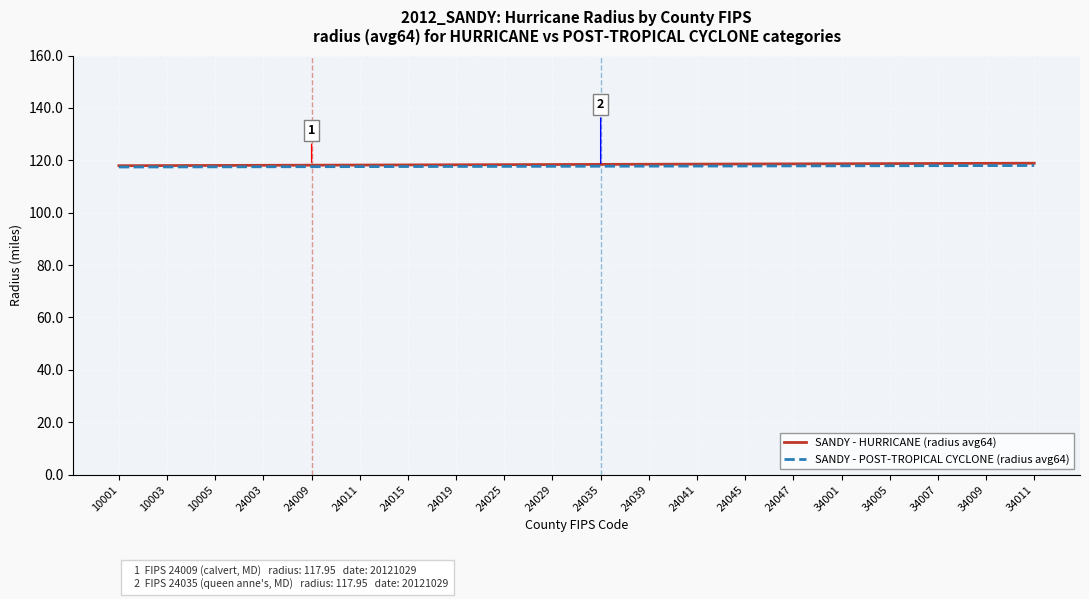

What are all the series names shown in the legend?

SANDY - HURRICANE (radius avg64), SANDY - POST-TROPICAL CYCLONE (radius avg64)